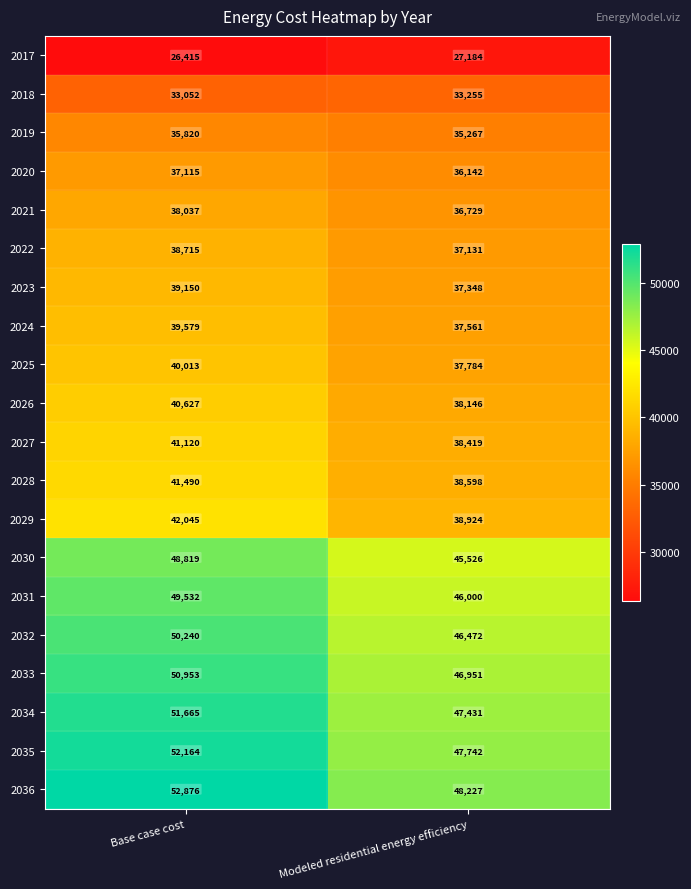

What is the average value of the 2032 series?

48356